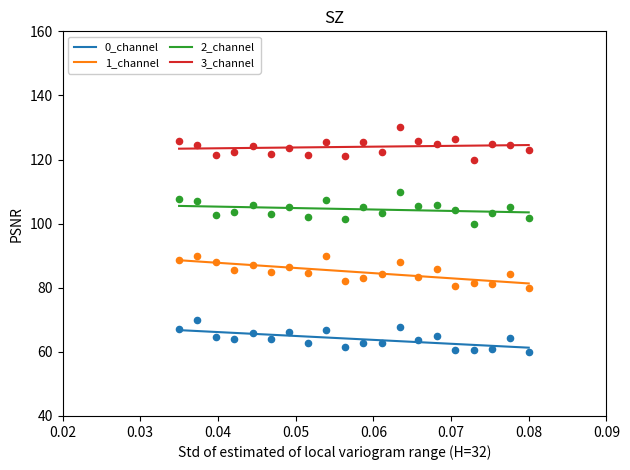

Which series has the largest Y range (max minus min)?

3_channel